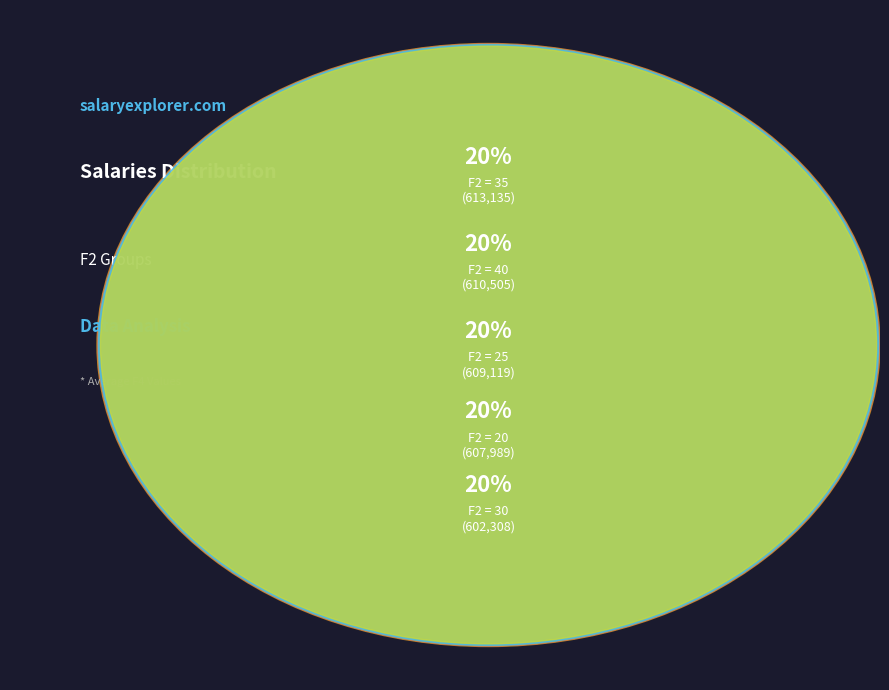

Is it true that 35 is 26% of the pie?

False